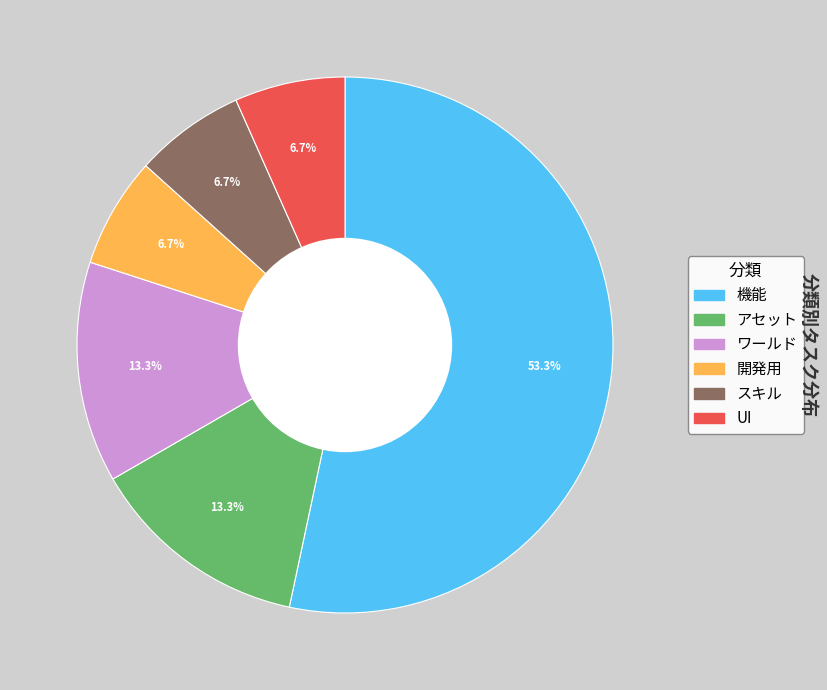

To the nearest percent, what is the average slice percentage?

17%